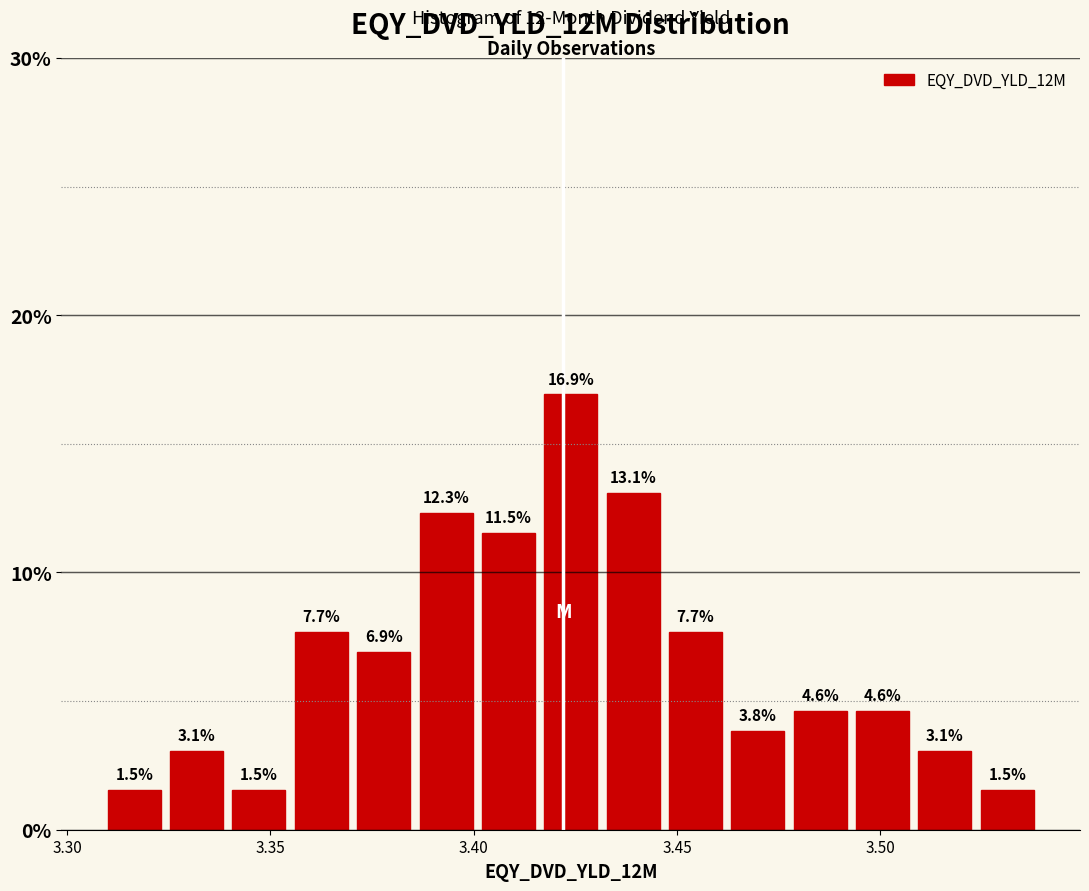

Read against the x-axis, roughly where is the centre of the tallest bar?

3.425